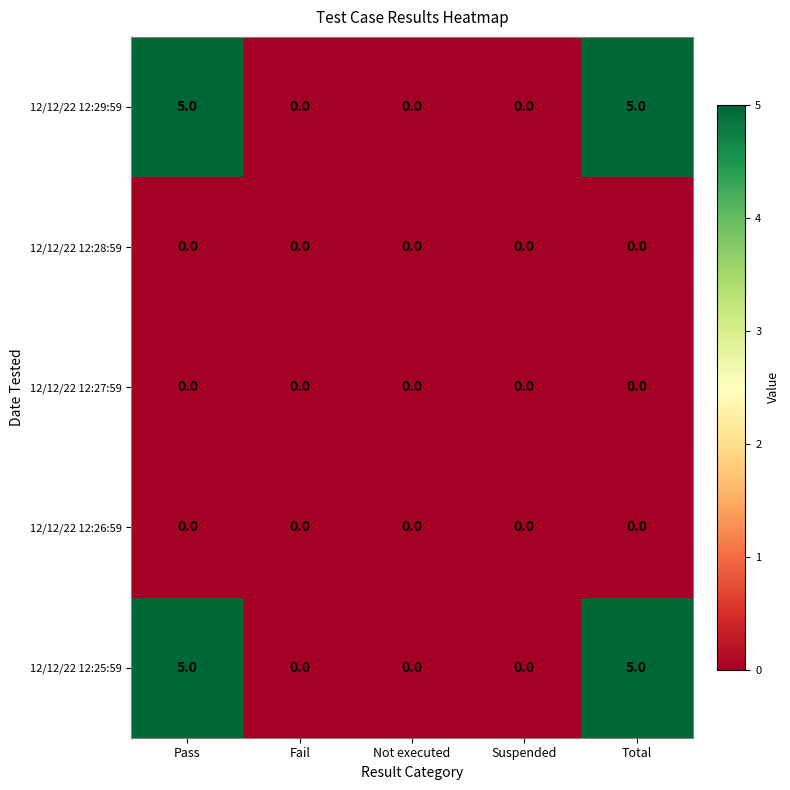

At how many categories does at least one series exceed 2?

2